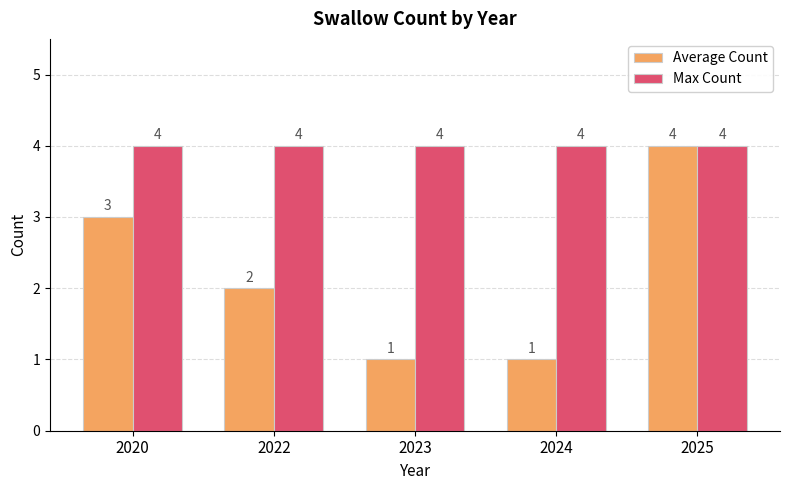

Rank the series at 2023 from highest to lowest value.

Max Count, Average Count